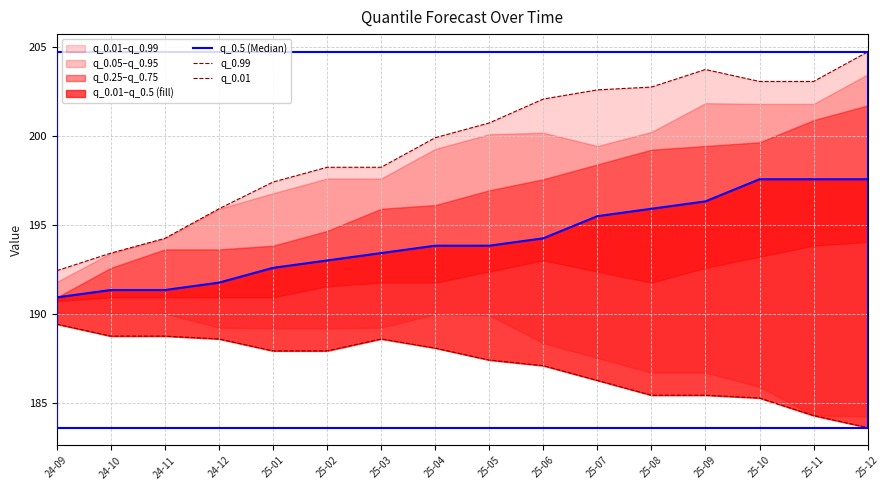

True or false: q_0.01 has a value of 189.4 at 24-09.

True